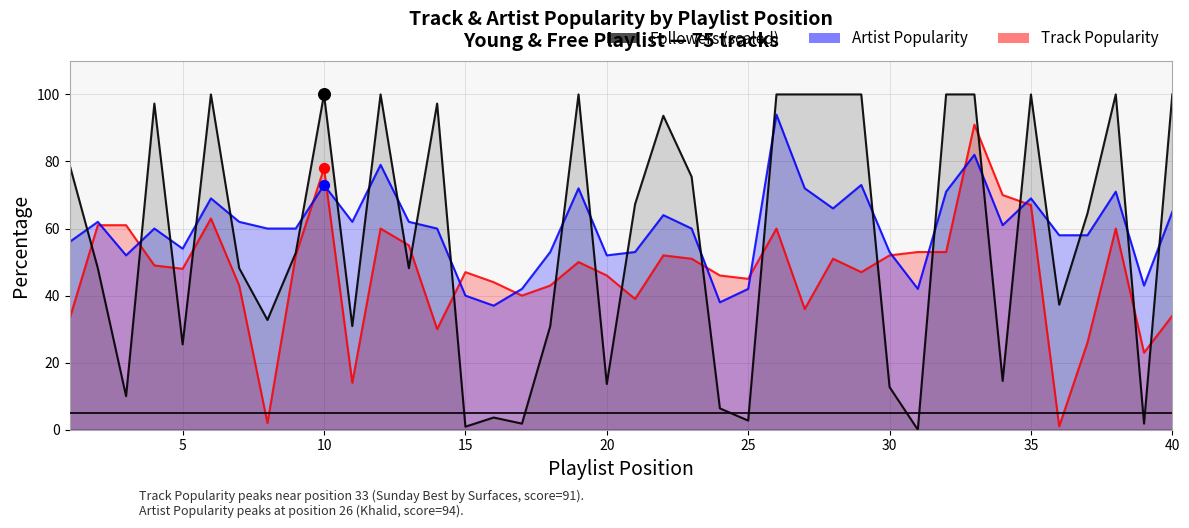

Which series has the largest total across all categories?

Artist Popularity